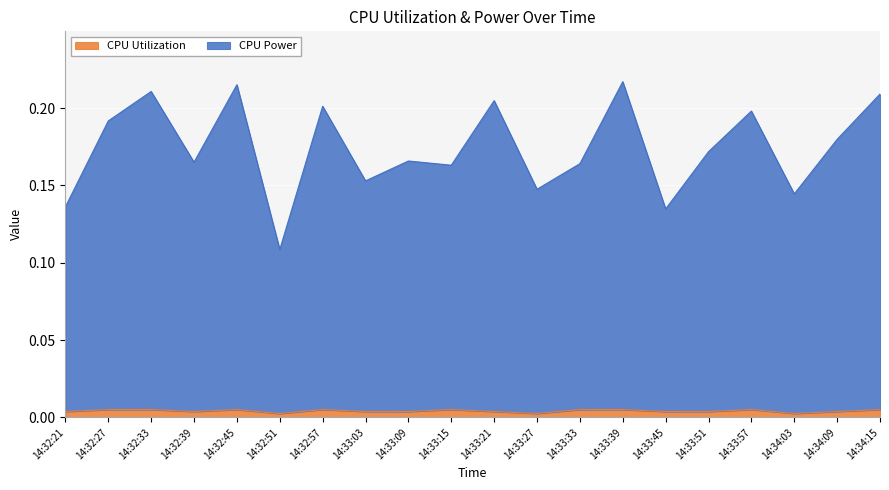

Is it true that CPU Power equals 0.1 at 14:32:45?

False